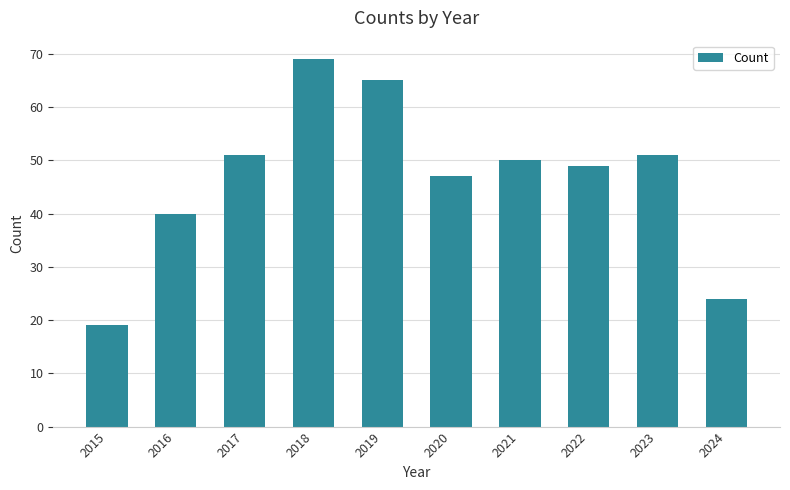

Reading left to right, transcribe all the data shown in this chart.

2015=19	2016=40	2017=51	2018=69	2019=65	2020=47	2021=50	2022=49	2023=51	2024=24